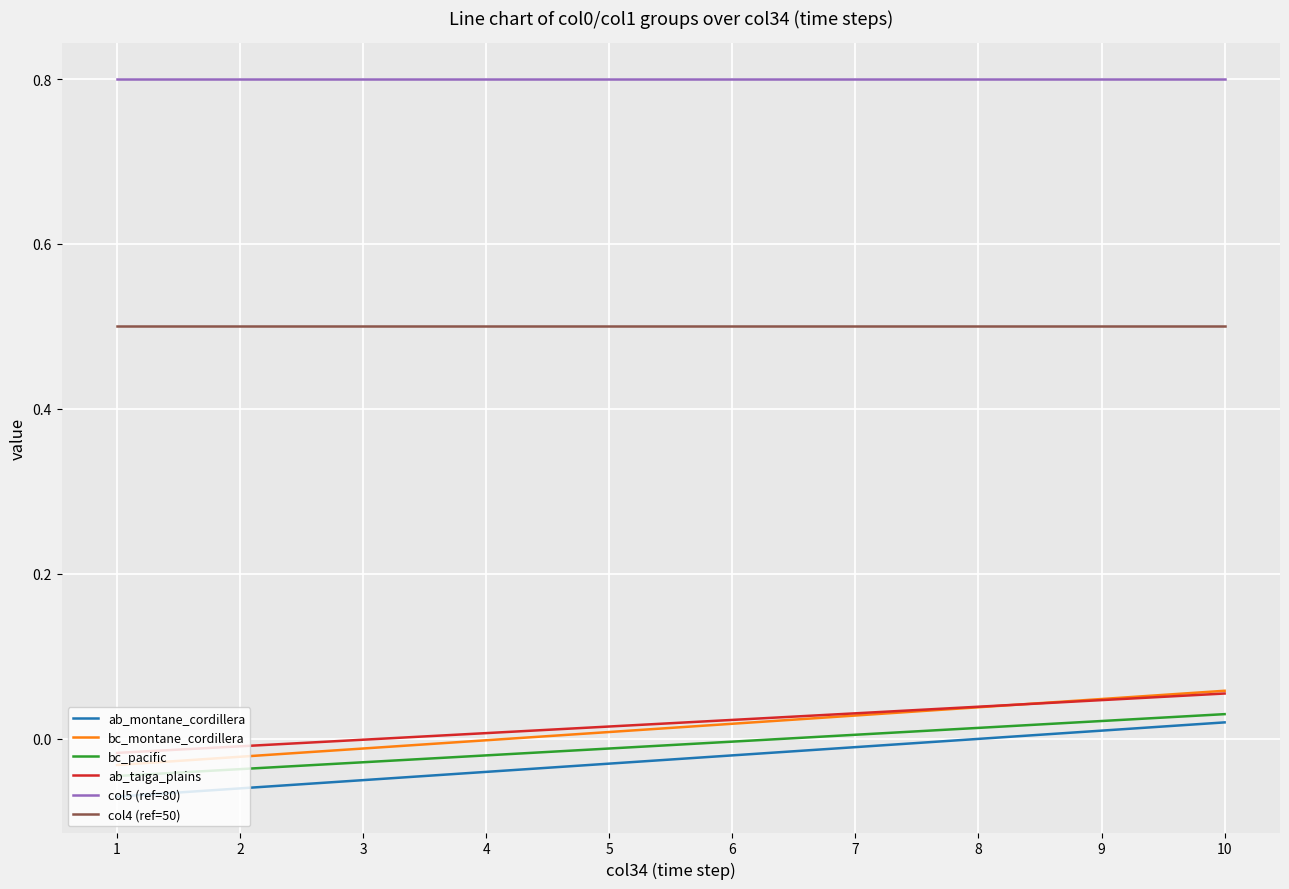

True or false: col4 (ref=50) and ab_taiga_plains intersect in this chart.

False